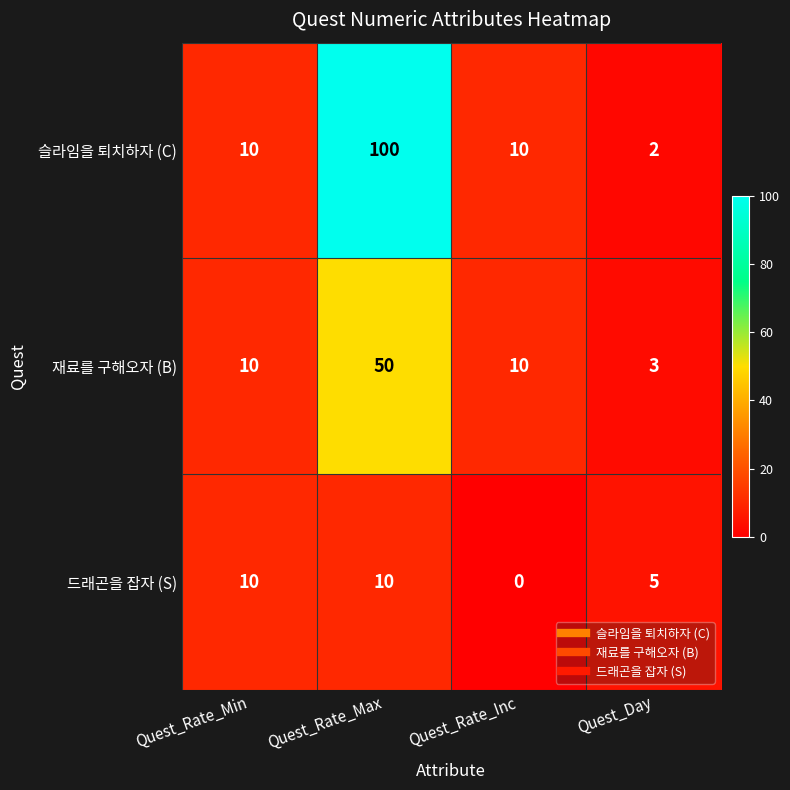

True or false: 드래곤을 잡자 (S) has a value of 5 at Quest_Day.

True